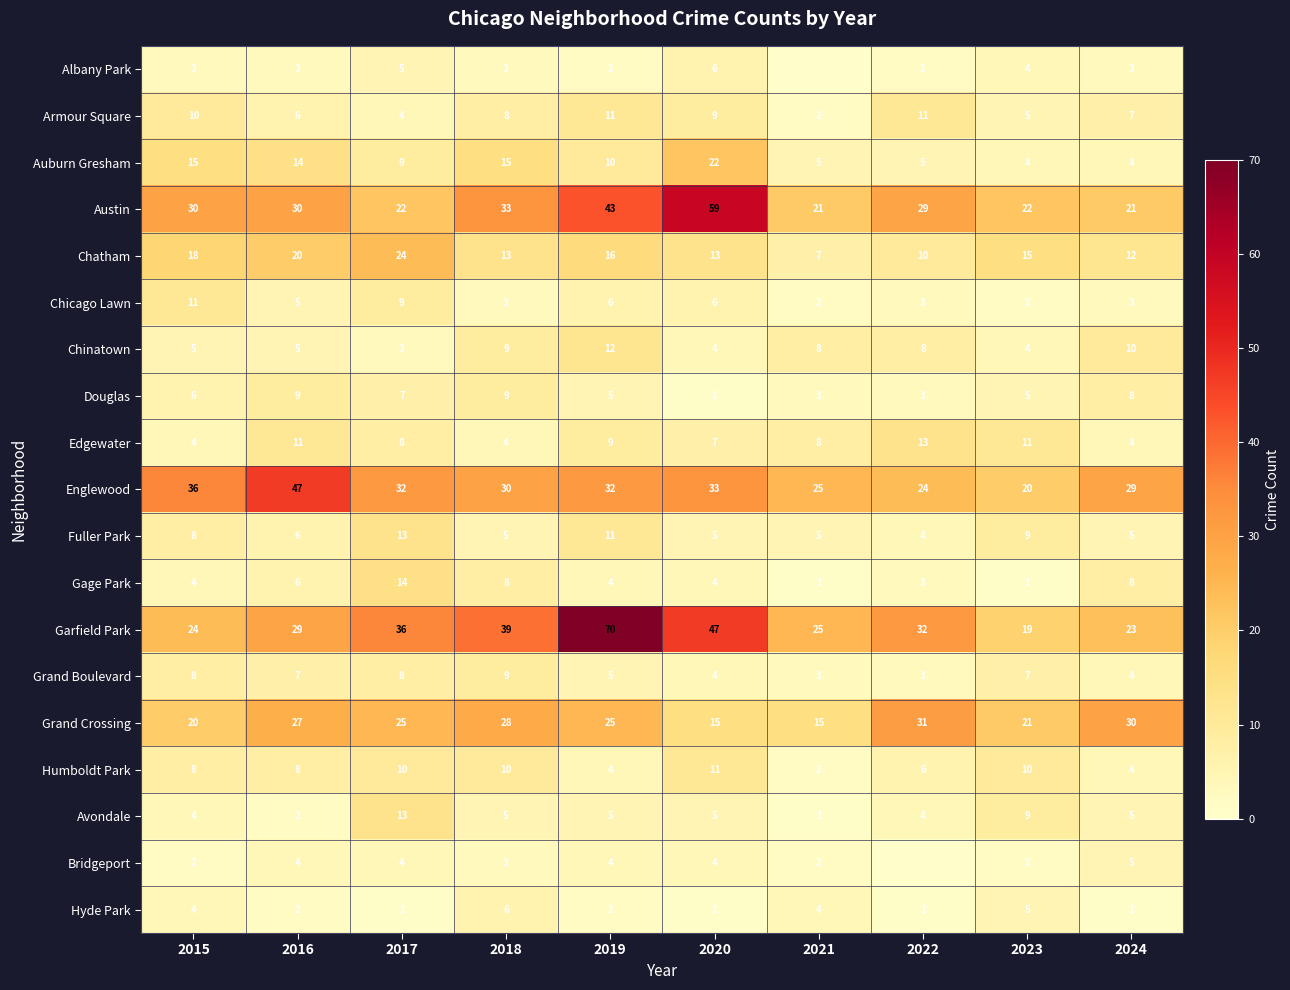

Is the value of Humboldt Park at 2022 greater than the value of Chinatown at 2016?

Yes